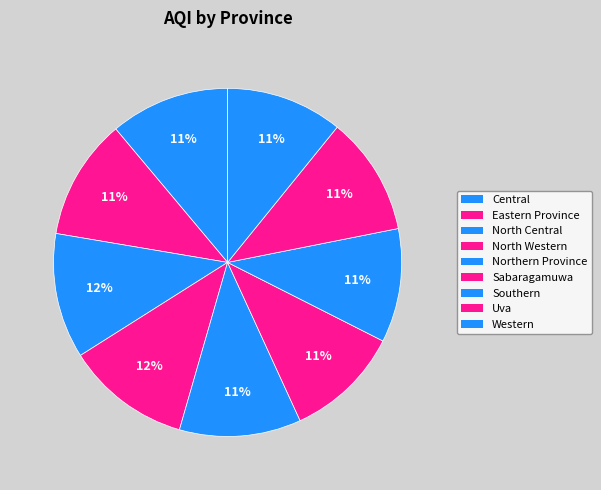

The North Western slice represents 1% of the pie. True or false?

False